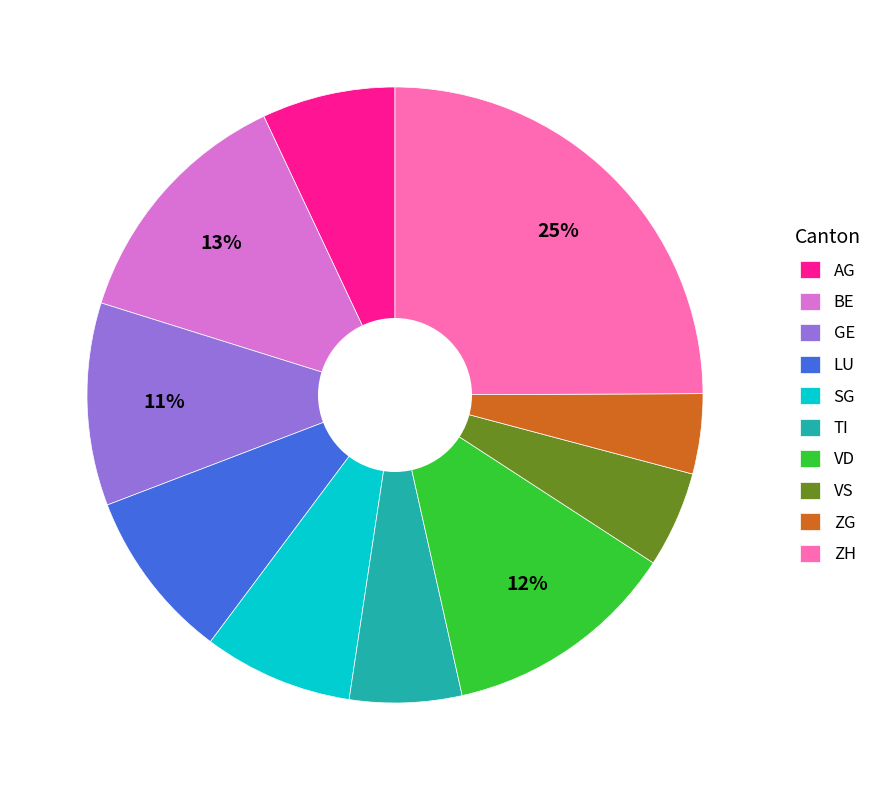

Does TI account for over 50% of the chart?

No